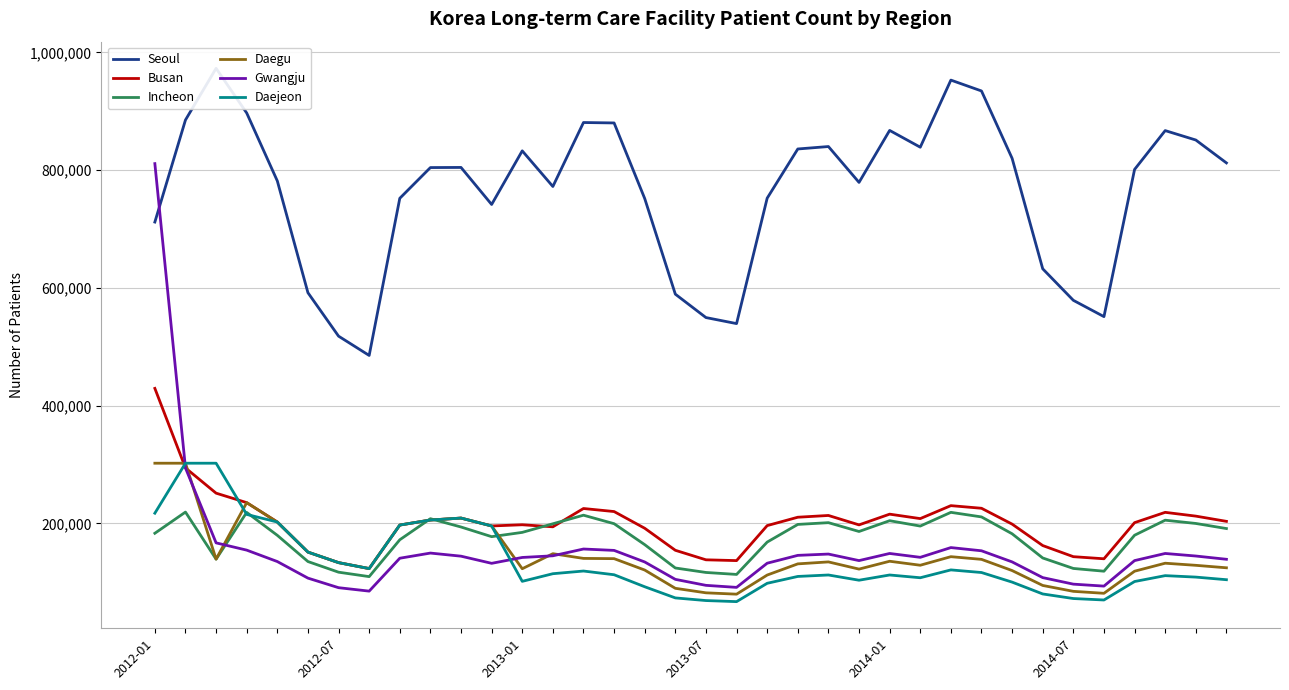

What is the minimum value for Gwangju?

84933